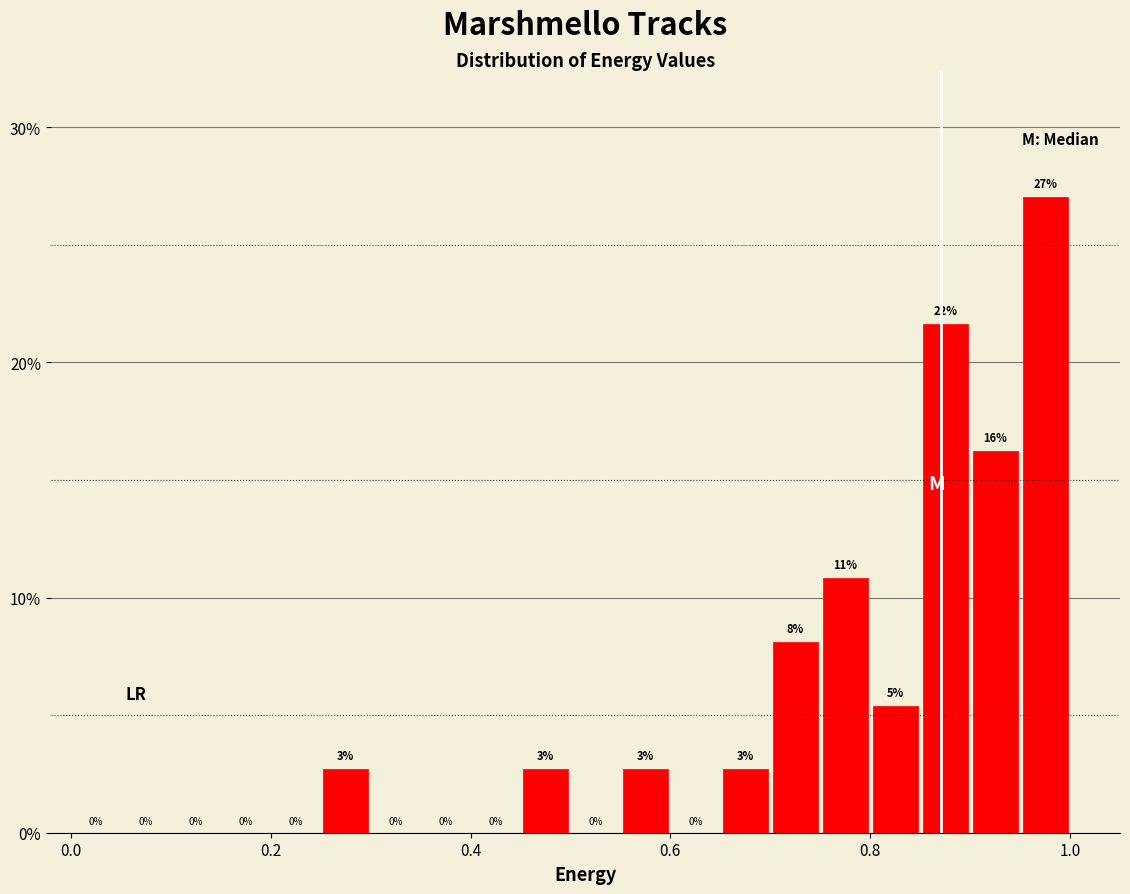

Read against the x-axis, roughly where is the centre of the tallest bar?

0.98